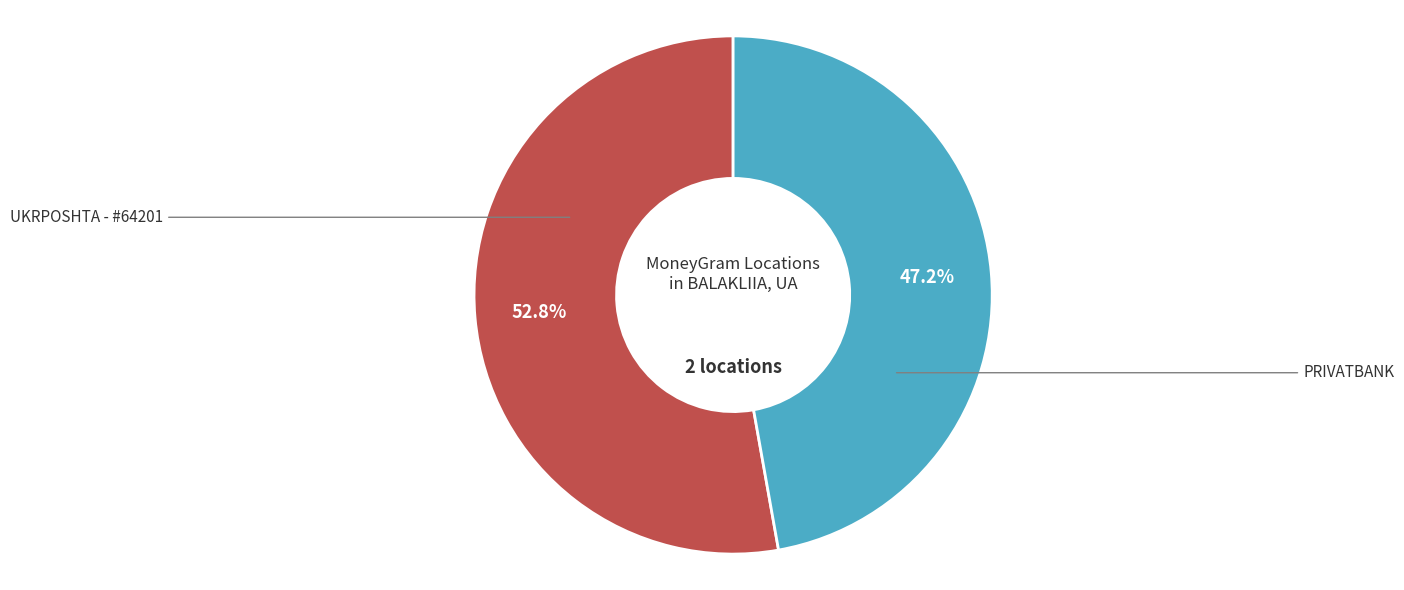

To the nearest percent, what portion does PRIVATBANK represent?

47%